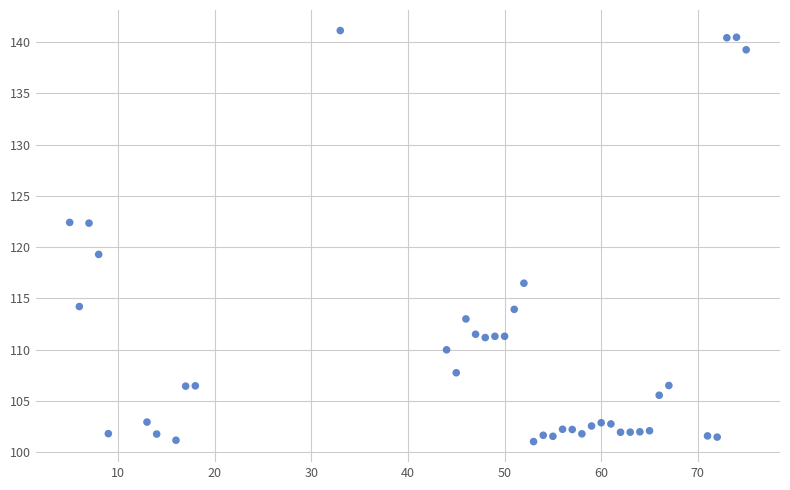

What is the range of Y values (max minus min)?

40.1